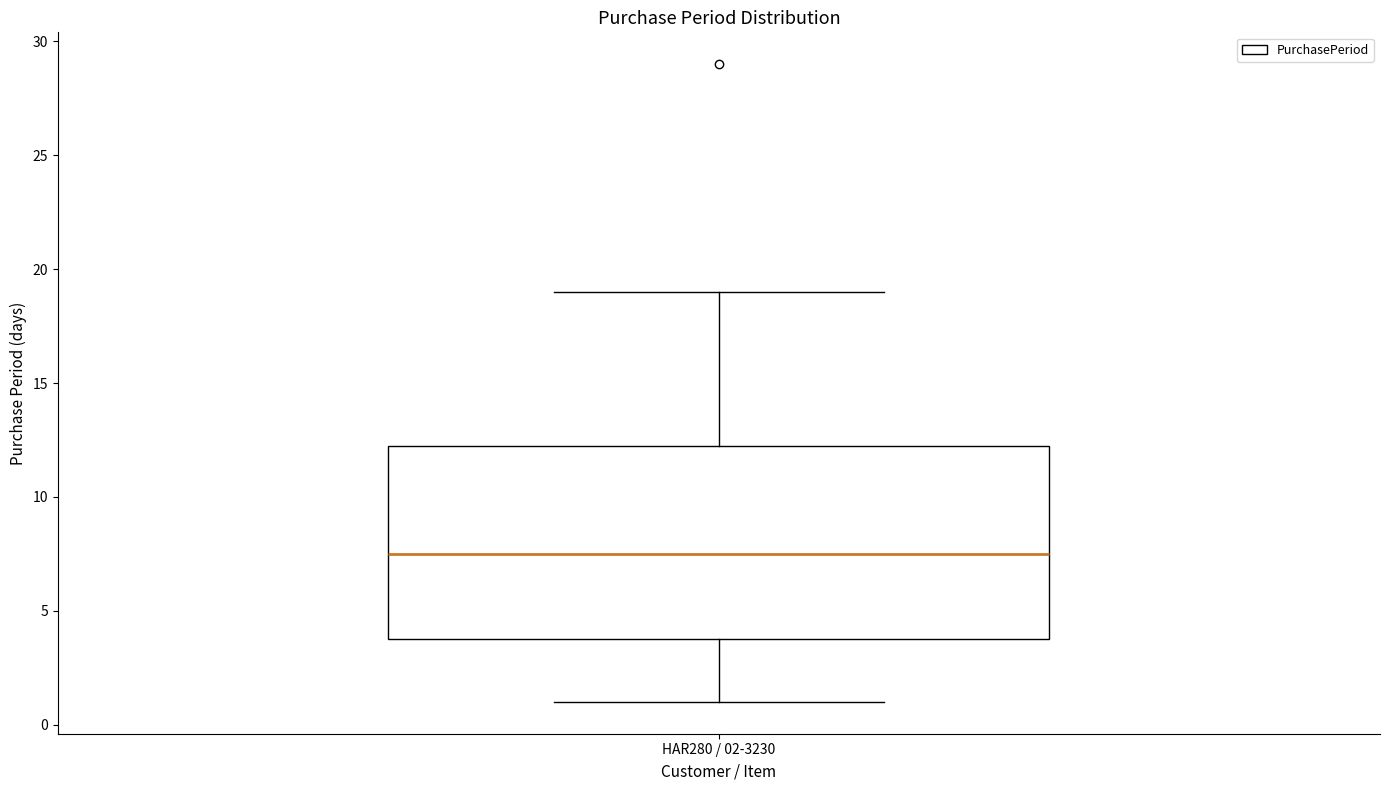

Transcribe this box plot: give where the median line is, the range the box spans, and where the two whiskers end, as read against the y-axis. The values are not printed on the chart, so give them approximately, as read against the axis.

median 7.5, box 4.0 to 12.5, whiskers 1.0 to 19.0